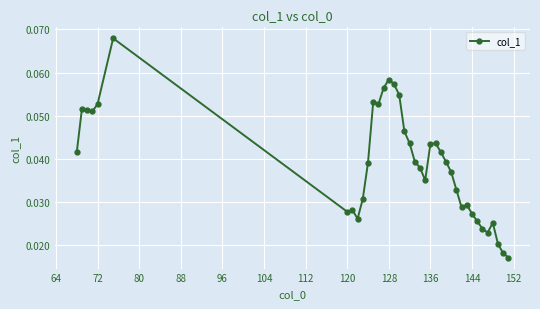

How many values are between 0 and 1?

38